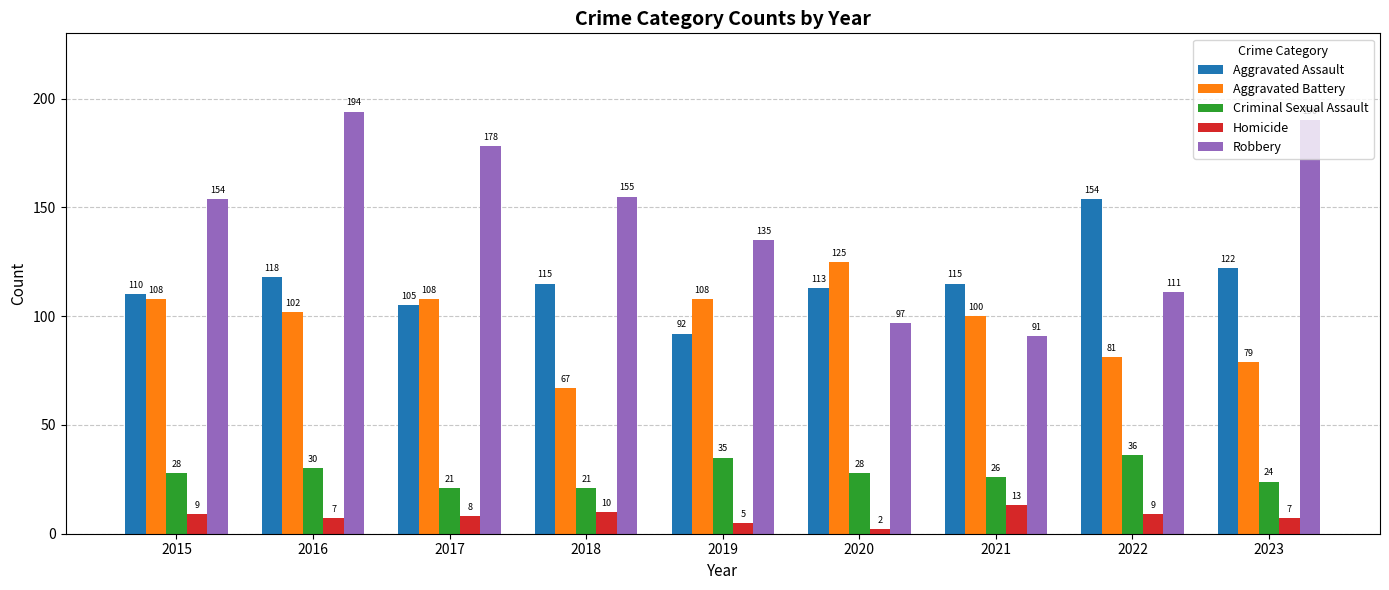

At which label is Aggravated Assault closest to 123?

2023